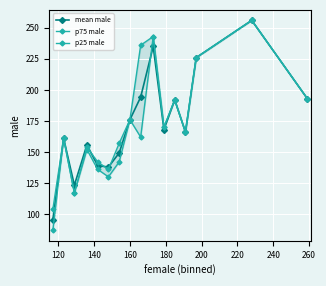

What is the sum of all p25 male values?

2709.0